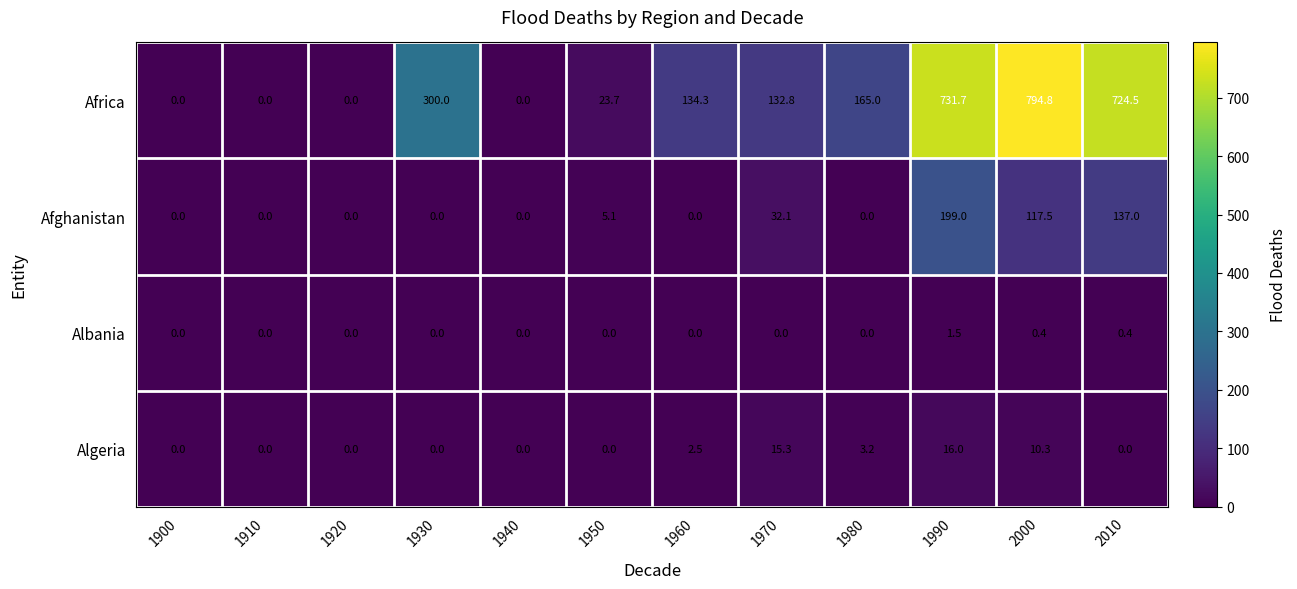

What is the maximum value shown in the chart?

794.8